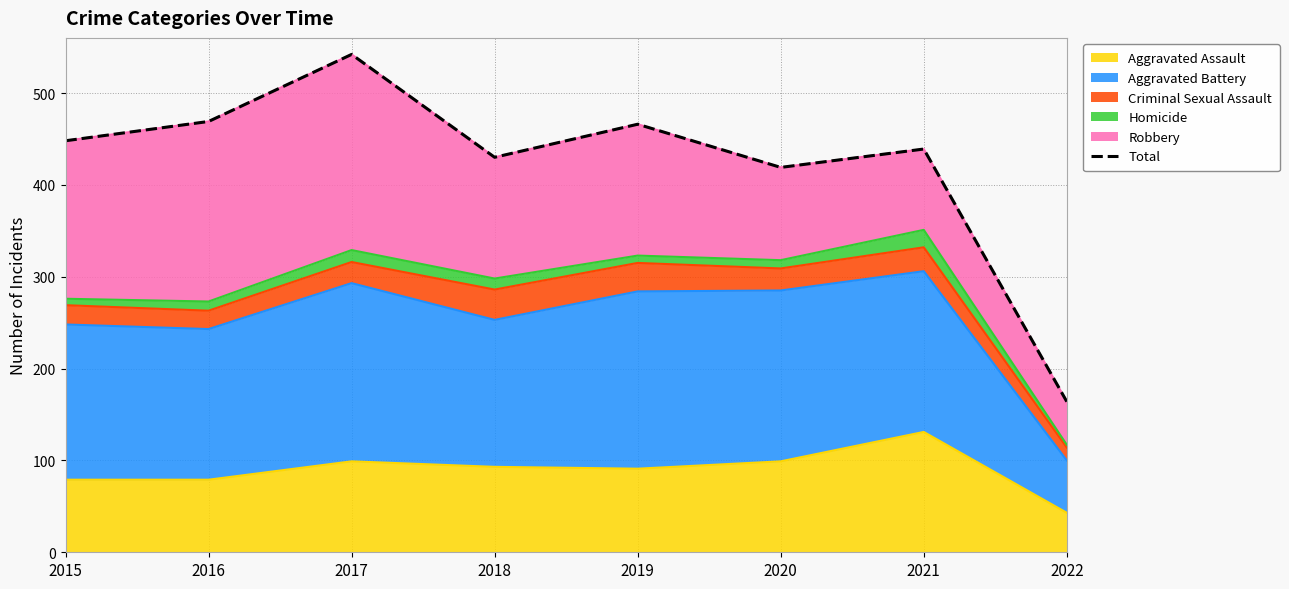

Does the chart have visible grid lines?

Yes